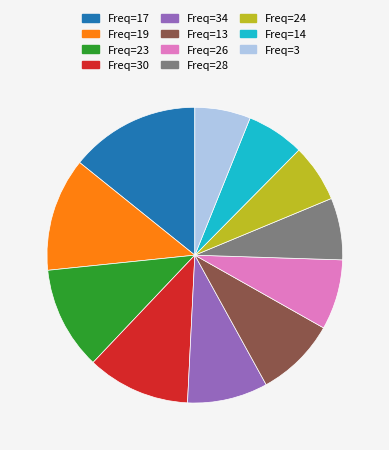

Does any single category account for the majority?

No